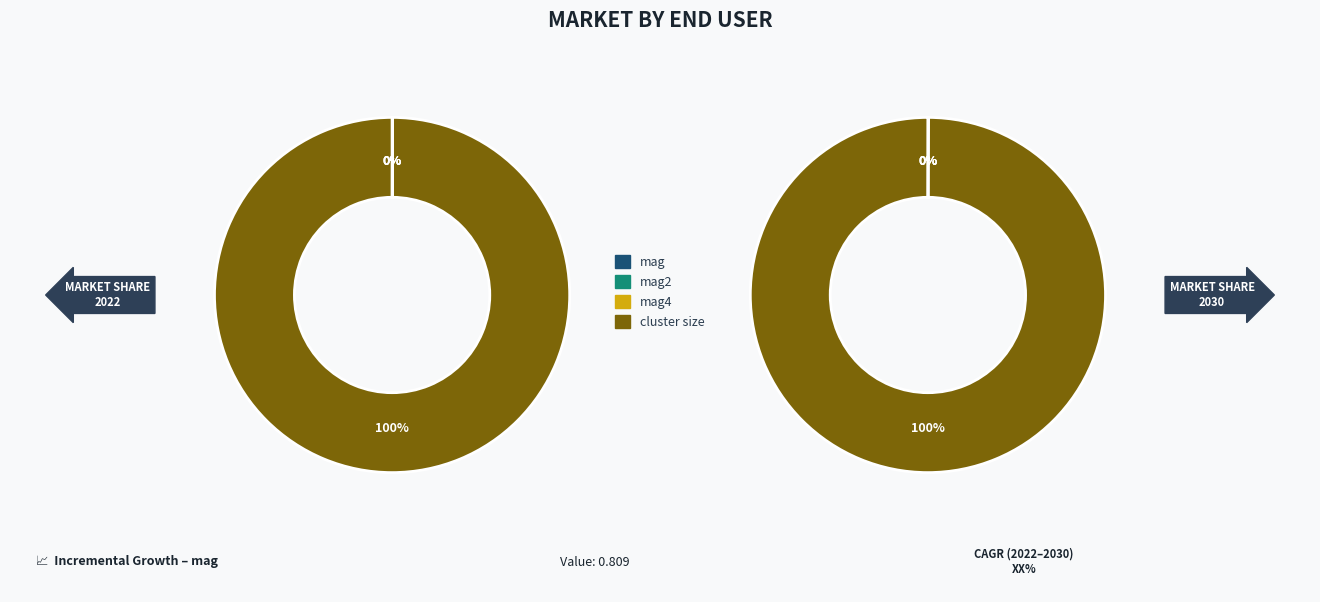

Which has a higher value, mag or cluster size?

cluster size